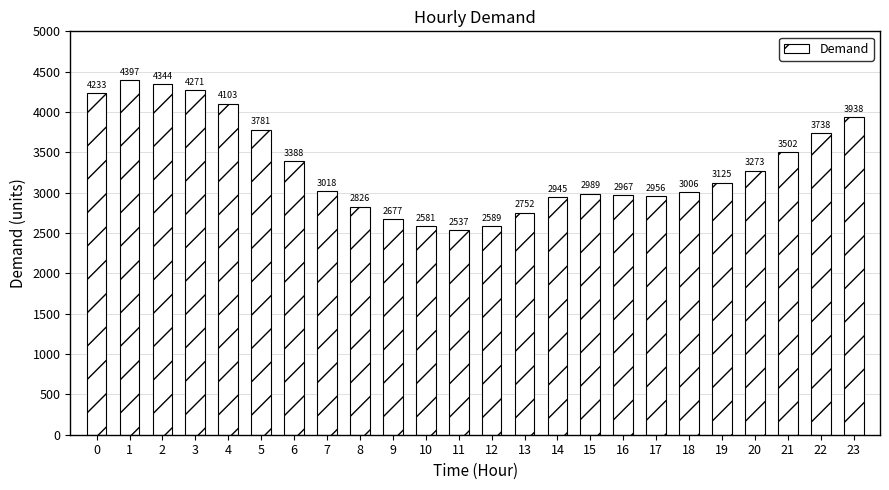

How many data points are less than 3125?

12